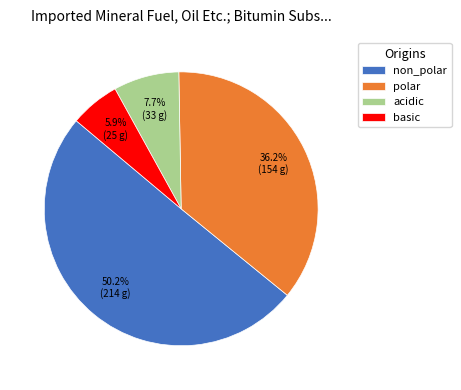

To the nearest percent, what percentage of the pie is polar?

36%